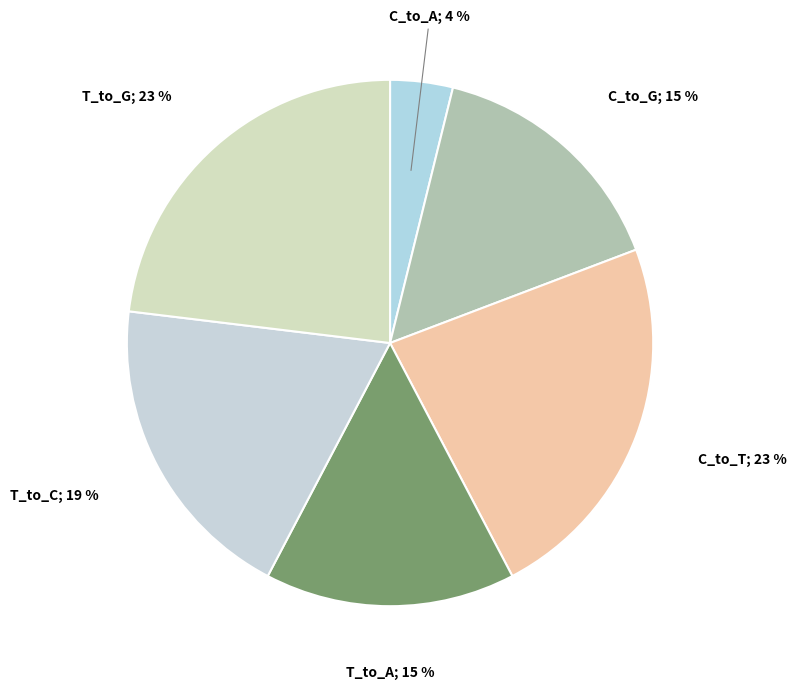

Count the number of slices in the pie.

6